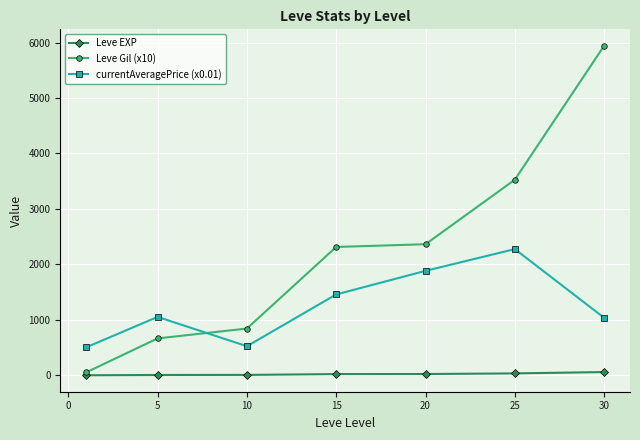

True or false: currentAveragePrice (x0.01) has more than 0 points higher than both neighbors.

True